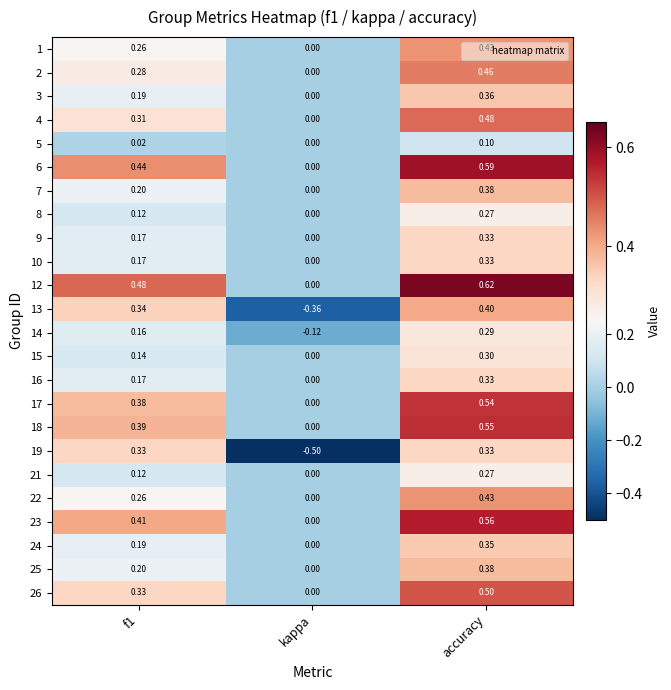

At which label does 1 reach its minimum?

kappa